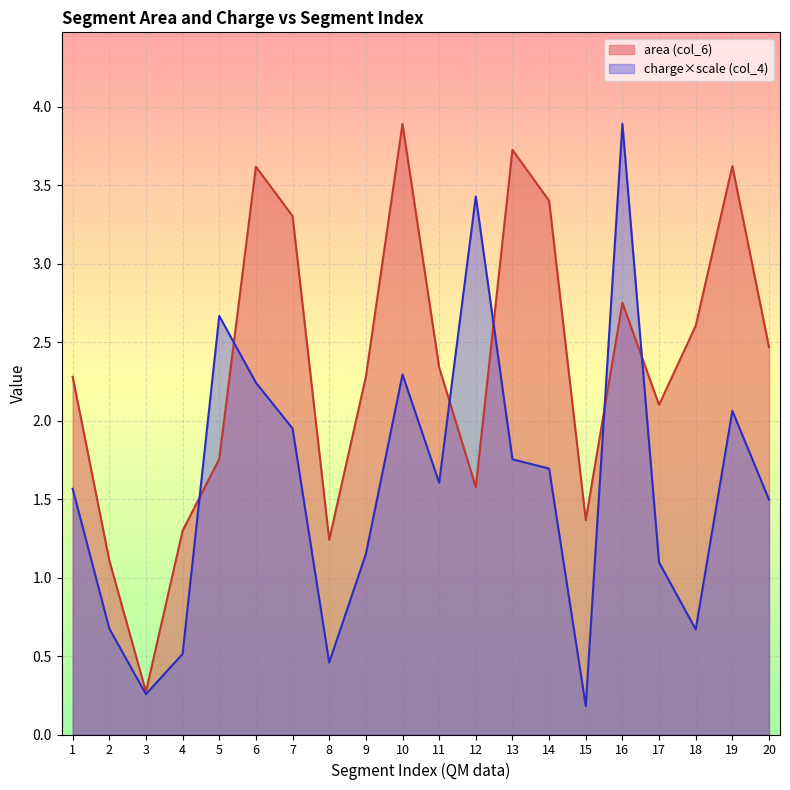

Between 17 and 15, which is larger?

17